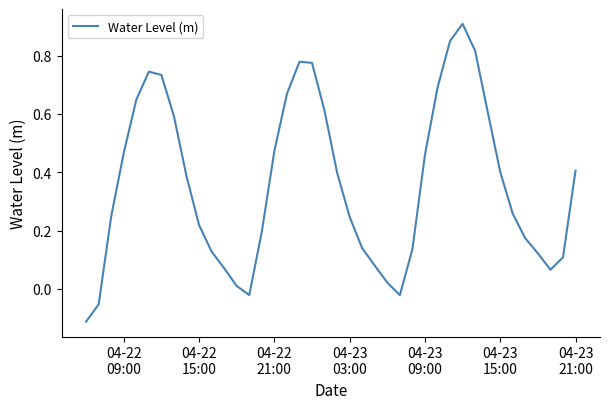

What is the difference between the maximum and minimum values?

1.0